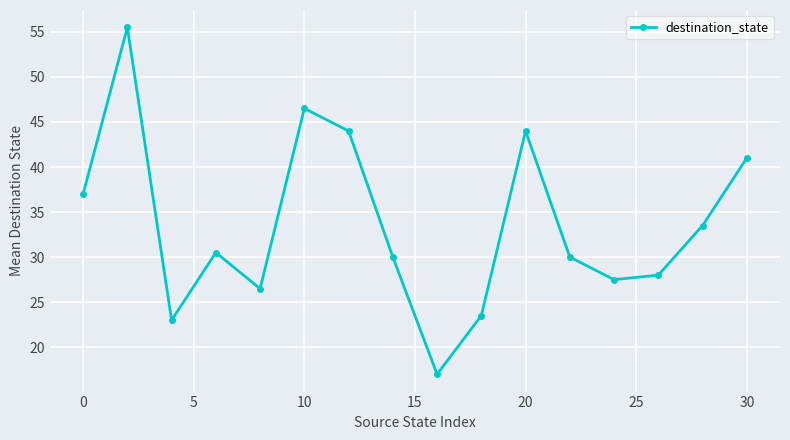

Does the chart have visible grid lines?

Yes